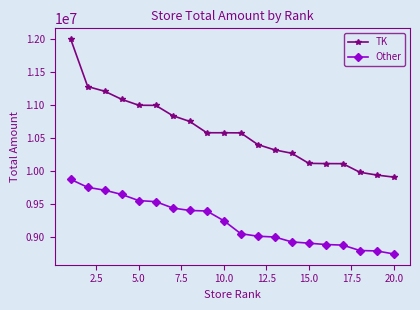

What is the maximum value shown in the chart?

11992501